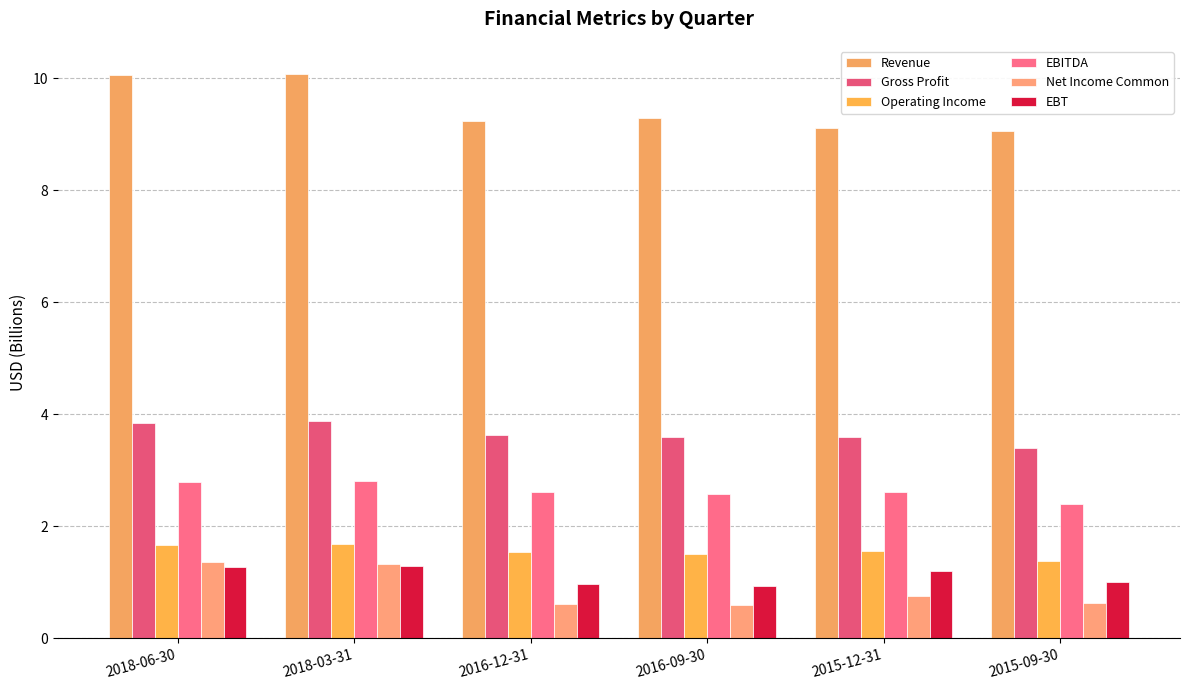

What are all the series names shown in the legend?

Revenue, Gross Profit, Operating Income, EBITDA, Net Income Common, EBT